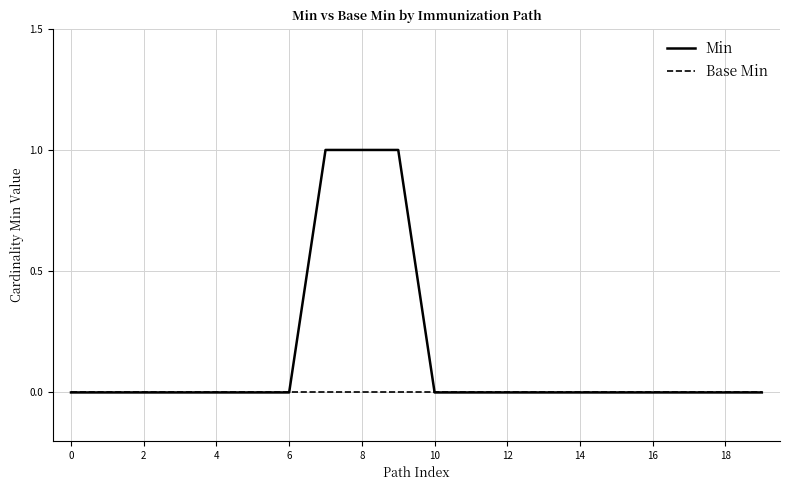

Rank the series by their average value, from lowest to highest.

Base Min, Min